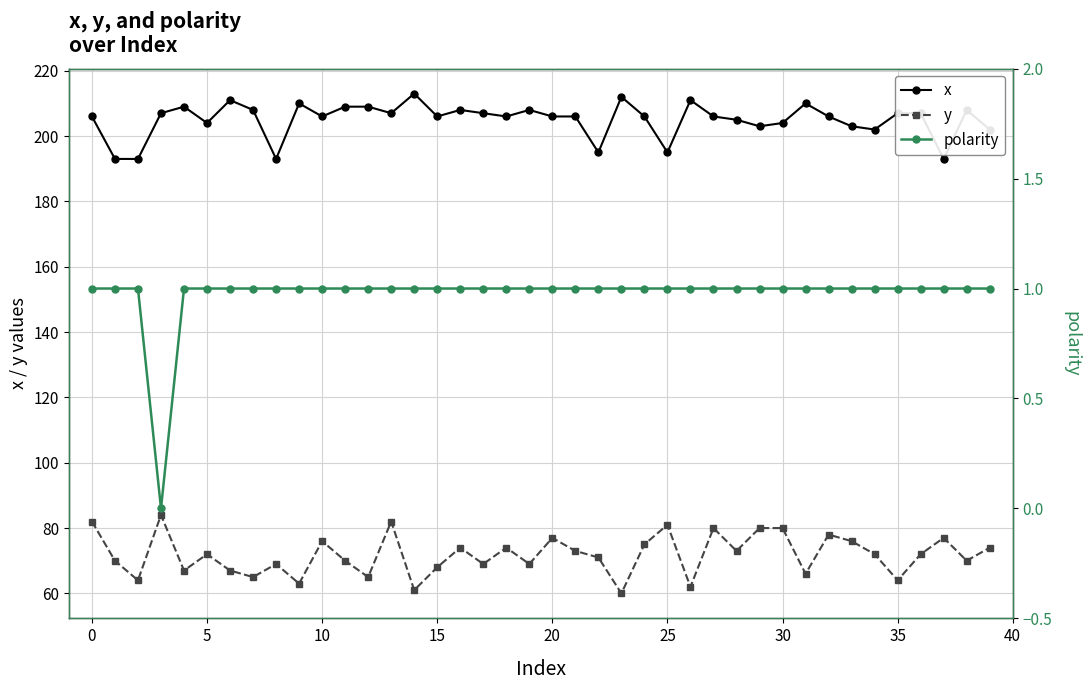

What is the label of the 19th point from the left?

18